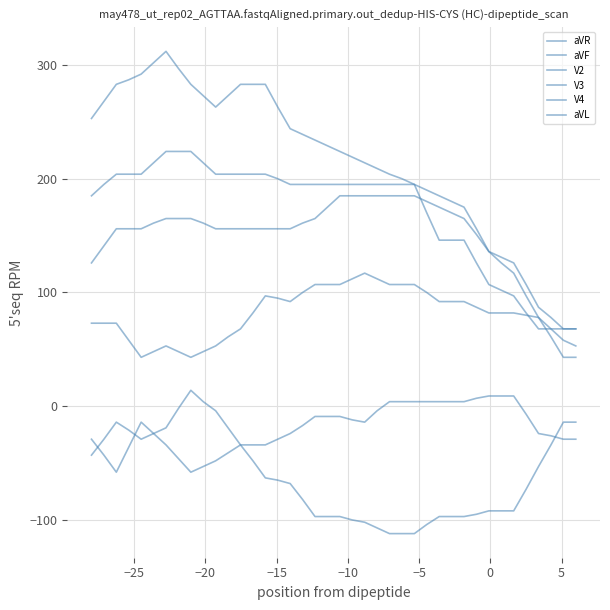

Does the chart display data point markers on the line(s)?

No